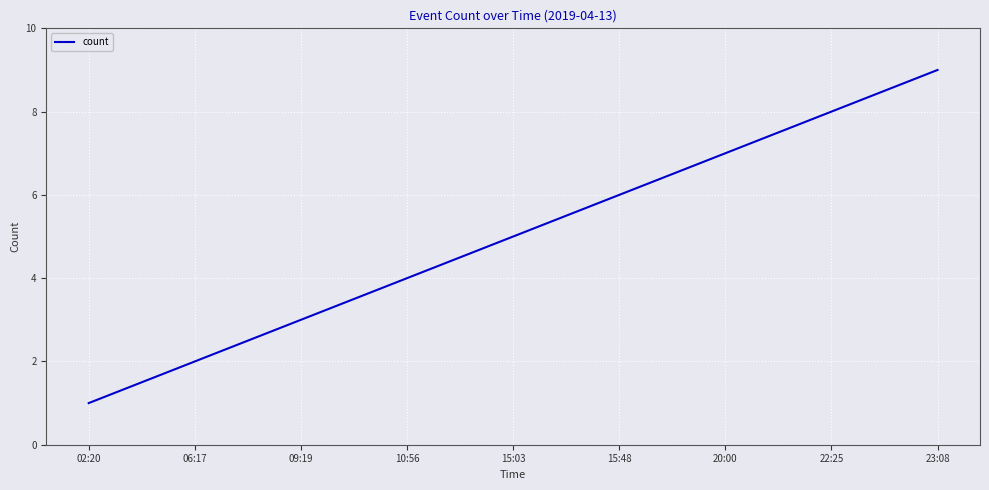

List the labels in order of value, largest first.

23:08, 22:25, 20:00, 15:48, 15:03, 10:56, 09:19, 06:17, 02:20